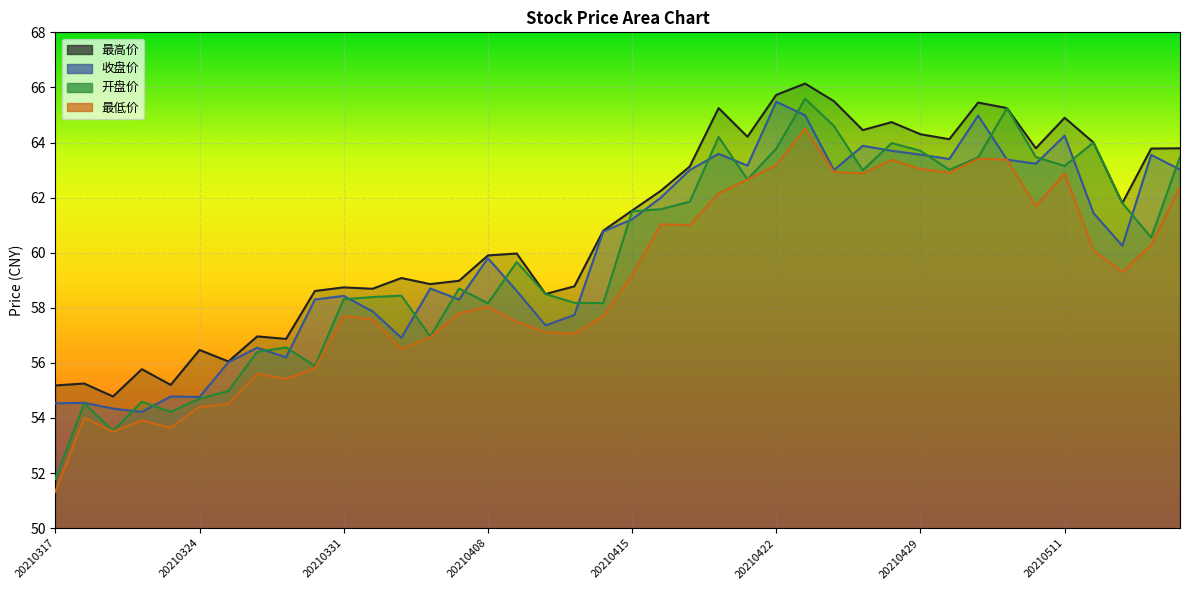

Reading left to right, what are all the values shown in this chart?

最高价: 20210317=55.2	20210318=55.2	20210319=54.8	20210322=55.8	20210323=55.2	20210324=56.5	20210325=56.0	20210326=57.0	20210329=56.9	20210330=58.6	20210331=58.7	20210401=58.7	20210402=59.1	20210406=58.9	20210407=59.0	20210408=59.9	20210409=60.0	20210412=58.5	20210413=58.8	20210414=60.8	20210415=61.5	20210416=62.2	20210419=63.1	20210420=65.2	20210421=64.2	20210422=65.7	20210423=66.1	20210426=65.5	20210427=64.5	20210428=64.7	20210429=64.3	20210430=64.1	20210506=65.5	20210507=65.2	20210510=63.8	20210511=64.9	20210513=64.0	20210514=61.8	20210517=63.8	20210518=63.8
收盘价: 20210317=54.5	20210318=54.5	20210319=54.3	20210322=54.2	20210323=54.8	20210324=54.8	20210325=56.0	20210326=56.5	20210329=56.2	20210330=58.3	20210331=58.4	20210401=57.9	20210402=56.9	20210406=58.7	20210407=58.3	20210408=59.8	20210409=58.6	20210412=57.4	20210413=57.7	20210414=60.8	20210415=61.2	20210416=62.0	20210419=63.0	20210420=63.6	20210421=63.2	20210422=65.5	20210423=65.0	20210426=63.0	20210427=63.9	20210428=63.7	20210429=63.6	20210430=63.4	20210506=65.0	20210507=63.4	20210510=63.2	20210511=64.2	20210513=61.4	20210514=60.2	20210517=63.5	20210518=63.0
开盘价: 20210317=51.8	20210318=54.5	20210319=53.5	20210322=54.6	20210323=54.2	20210324=54.7	20210325=55.0	20210326=56.4	20210329=56.6	20210330=55.9	20210331=58.3	20210401=58.4	20210402=58.4	20210406=57.0	20210407=58.7	20210408=58.2	20210409=59.7	20210412=58.5	20210413=58.2	20210414=58.2	20210415=61.5	20210416=61.6	20210419=61.9	20210420=64.2	20210421=62.7	20210422=63.8	20210423=65.6	20210426=64.6	20210427=63.0	20210428=64.0	20210429=63.7	20210430=63.0	20210506=63.5	20210507=65.2	20210510=63.5	20210511=63.1	20210513=64.0	20210514=61.8	20210517=60.5	20210518=63.5
最低价: 20210317=51.3	20210318=54.0	20210319=53.5	20210322=53.9	20210323=53.6	20210324=54.4	20210325=54.5	20210326=55.6	20210329=55.4	20210330=55.8	20210331=57.7	20210401=57.6	20210402=56.5	20210406=56.9	20210407=57.8	20210408=58.0	20210409=57.5	20210412=57.1	20210413=57.1	20210414=57.7	20210415=59.2	20210416=61.0	20210419=61.0	20210420=62.1	20210421=62.7	20210422=63.2	20210423=64.5	20210426=62.9	20210427=62.9	20210428=63.4	20210429=63.0	20210430=62.9	20210506=63.4	20210507=63.4	20210510=61.7	20210511=62.9	20210513=60.1	20210514=59.3	20210517=60.3	20210518=62.4